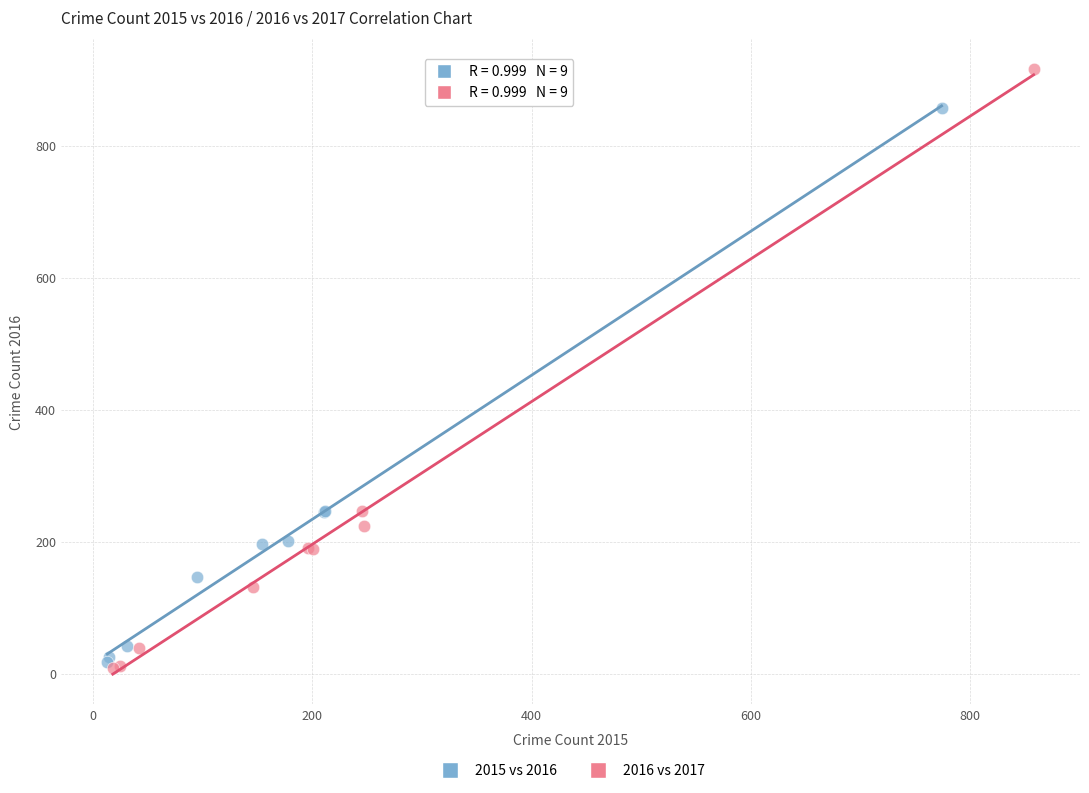

Which series reaches the maximum Y coordinate?

2016 vs 2017